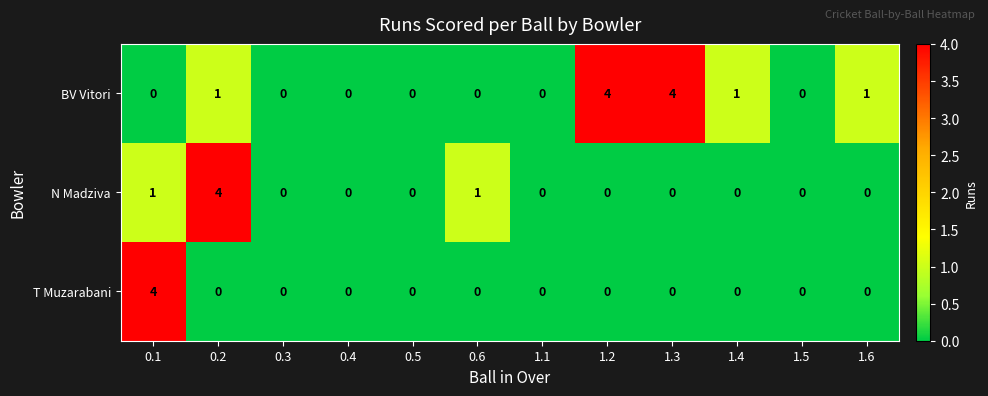

Is the value of T Muzarabani at 0.2 greater than the value of N Madziva at 0.1?

No